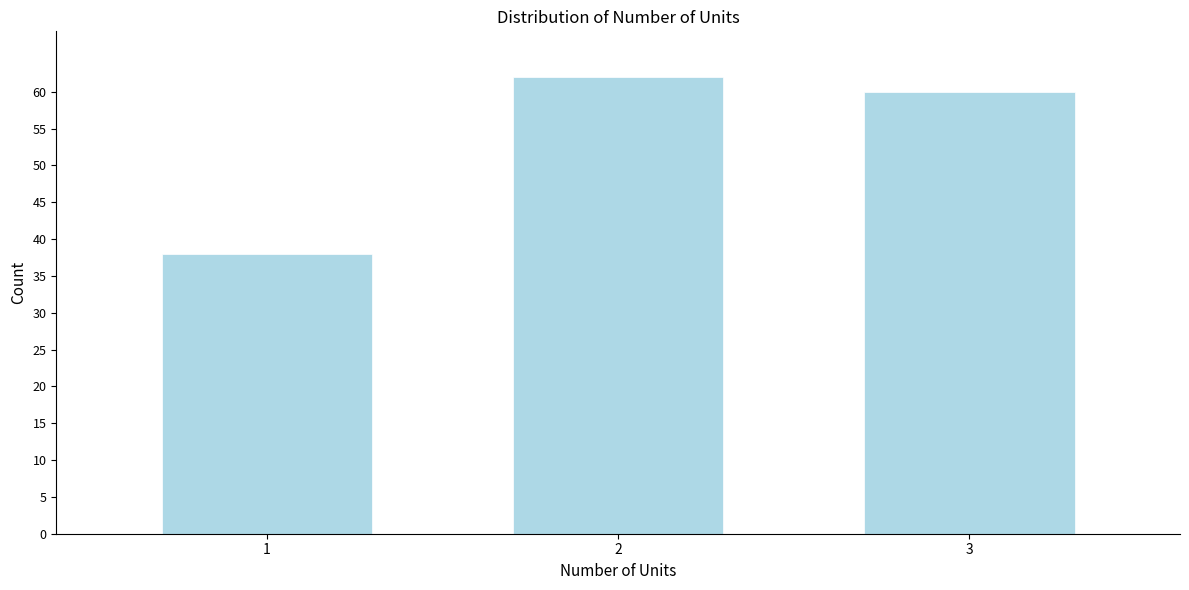

Reading left to right, transcribe all the data shown in this chart.

1=38	2=62	3=60